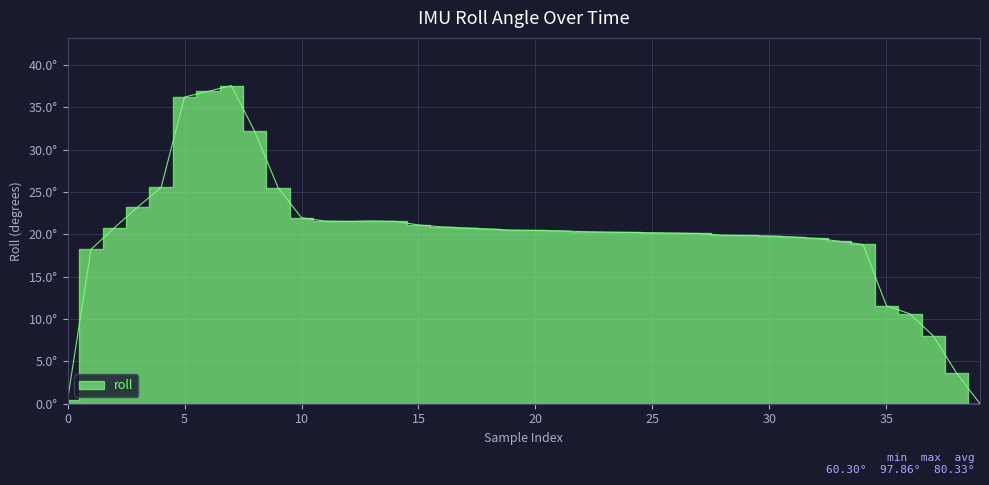

What is the value of the 31st point from the left?

19.8